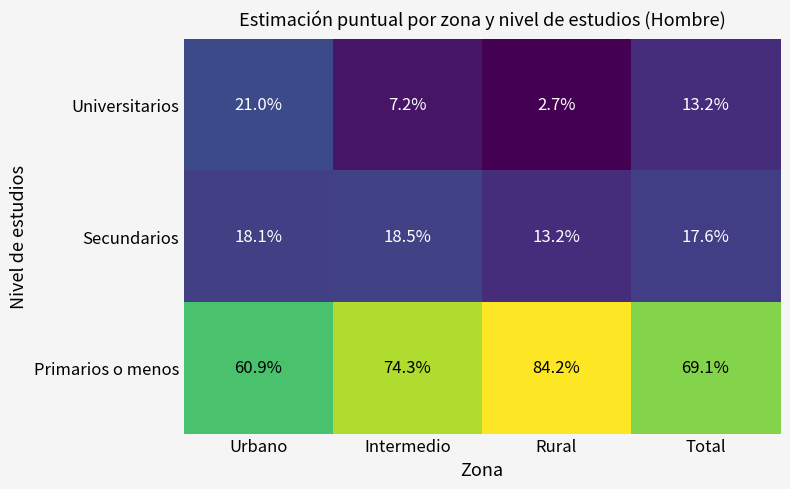

Which series has the largest total across all categories?

Primarios o menos